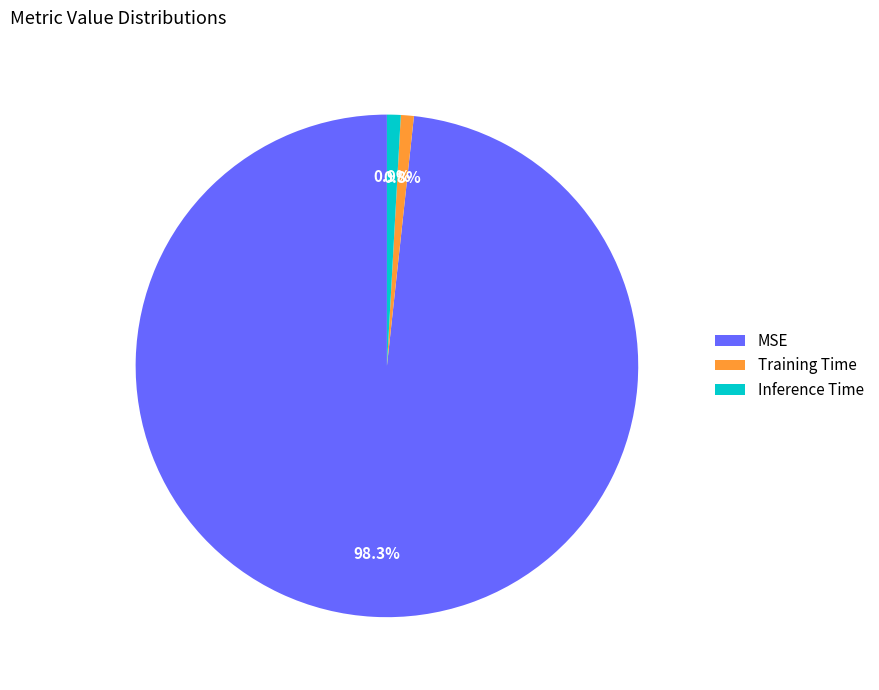

Combined, do Training Time and MSE account for over 50%?

Yes